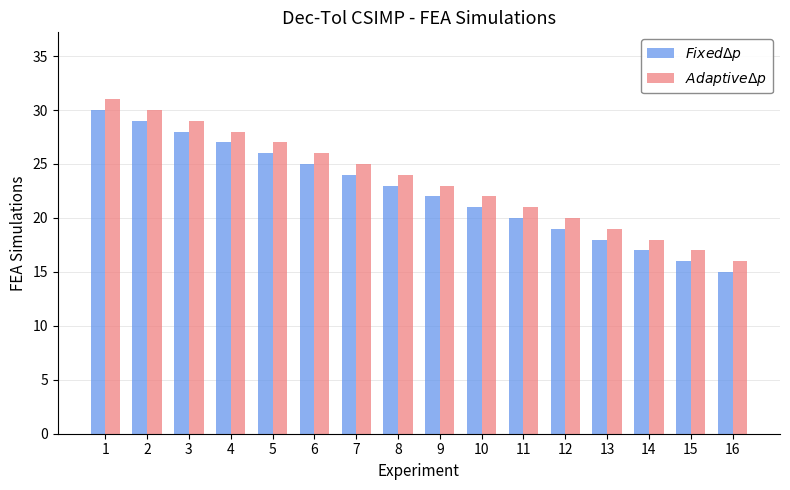

At which category does the chart reach its peak across all series?

1